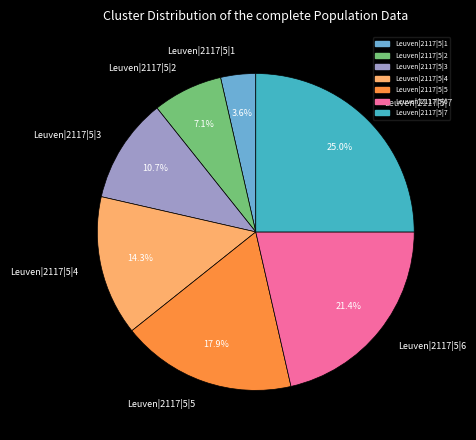

What percentage is the Leuven|2117|5|4 slice, to the nearest percent?

14%